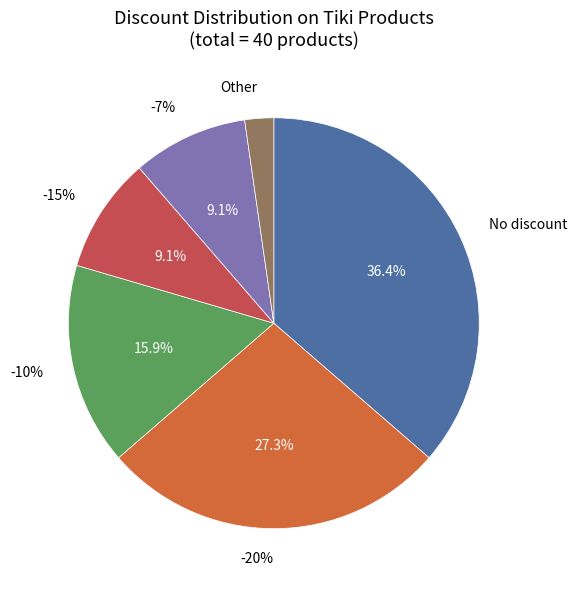

The -10% slice represents 30% of the pie. True or false?

False